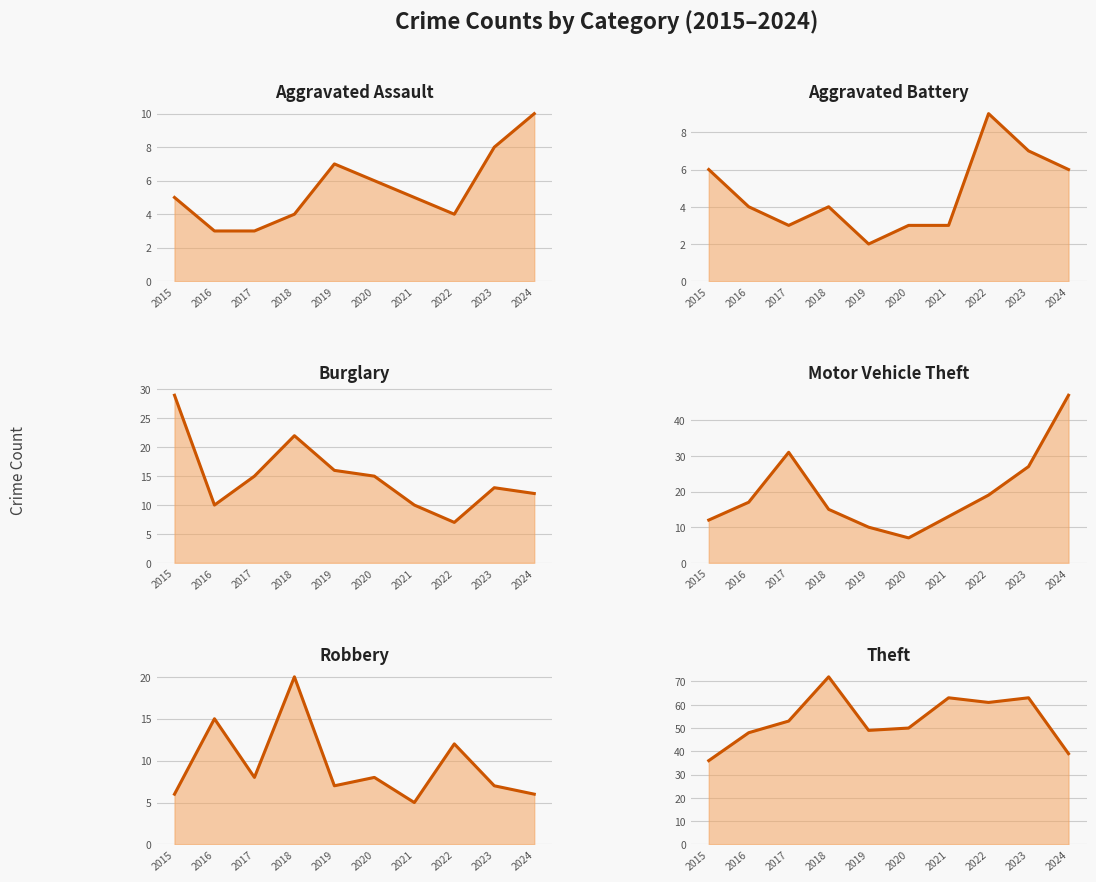

What are all the series names shown in the legend?

Aggravated Assault, Aggravated Battery, Burglary, Motor Vehicle Theft, Robbery, Theft